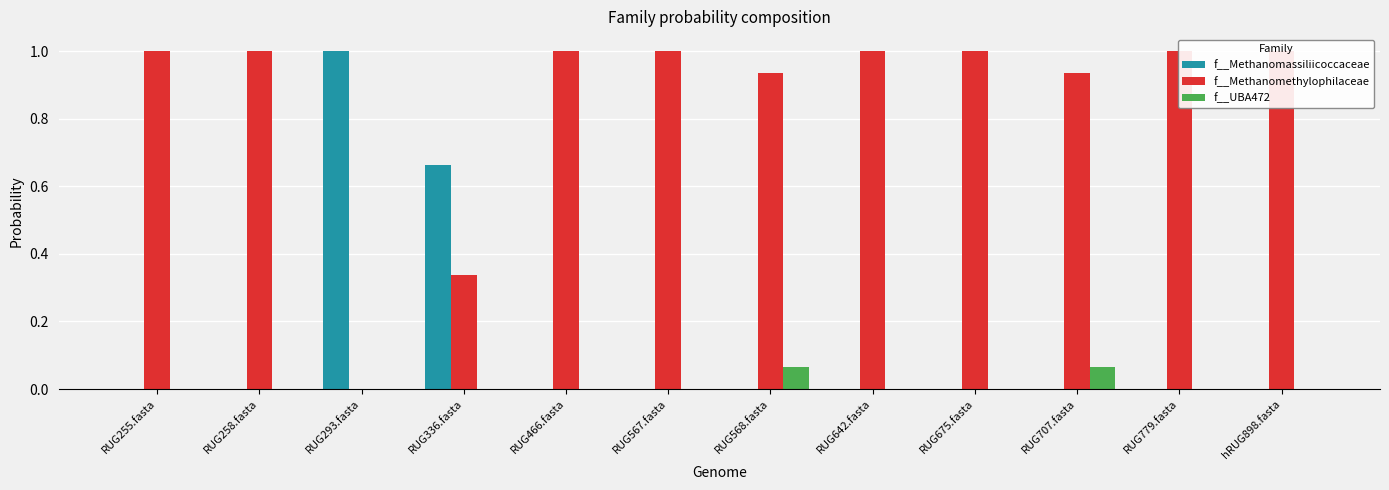

How many data points does each series have?

12